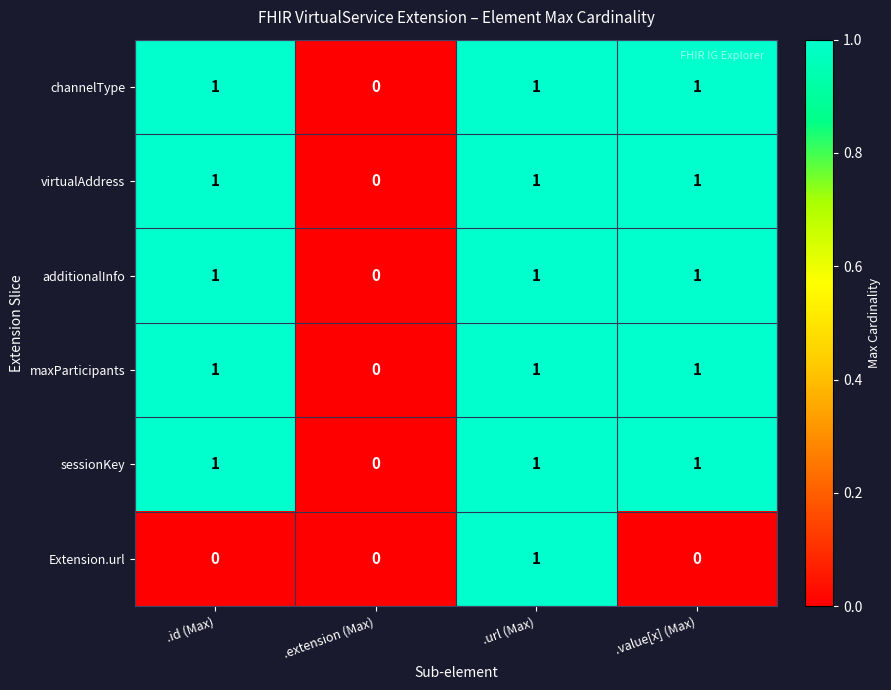

True or false: Extension.url has a value of 0 at .value[x] (Max).

True